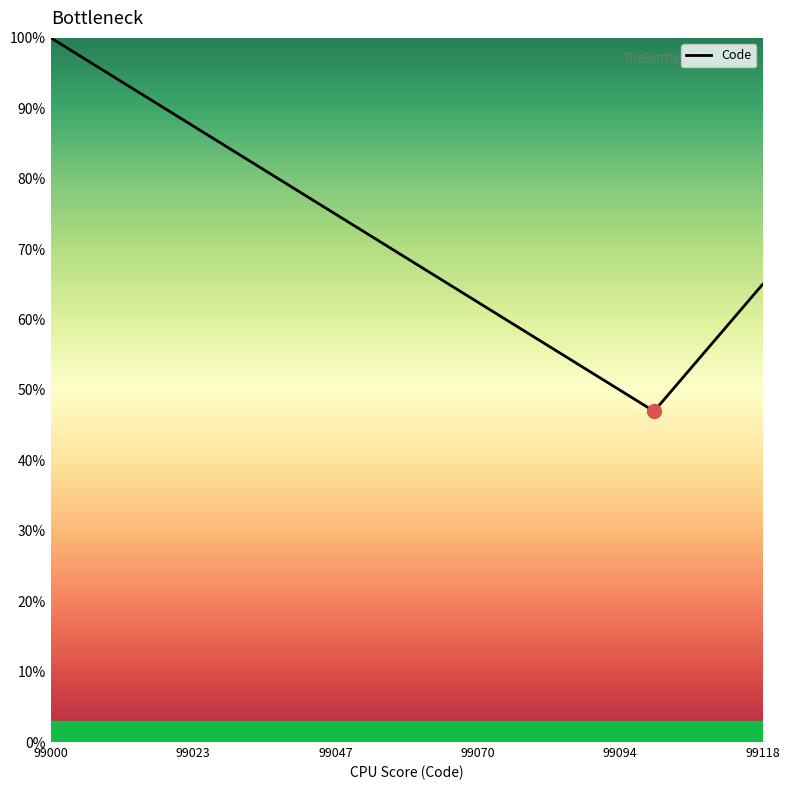

Is this an area chart (filled region under the line)?

No